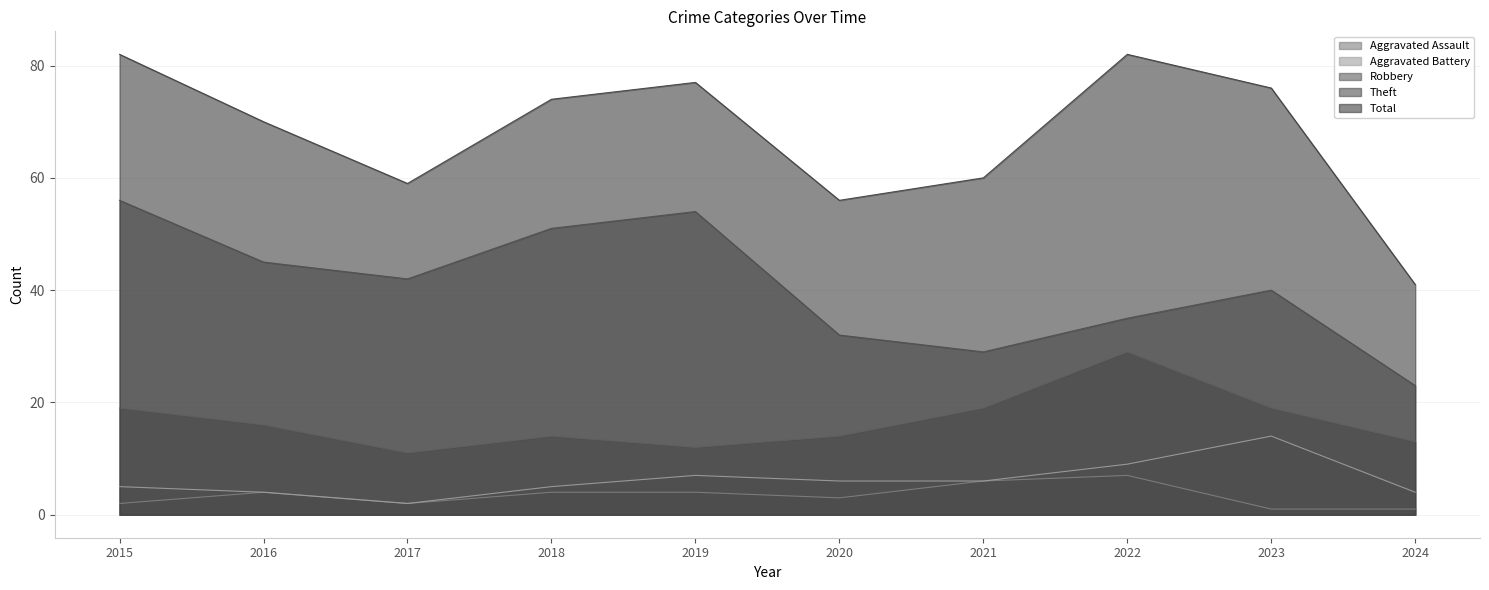

What are all the series names shown in the legend?

Aggravated Assault, Aggravated Battery, Robbery, Theft, Total